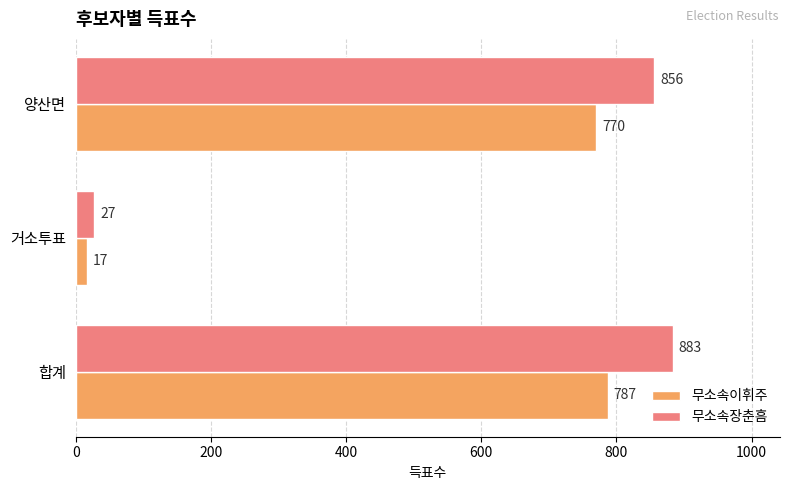

Between 거소투표 and 양산면, which series saw the biggest shift?

무소속장춘흠